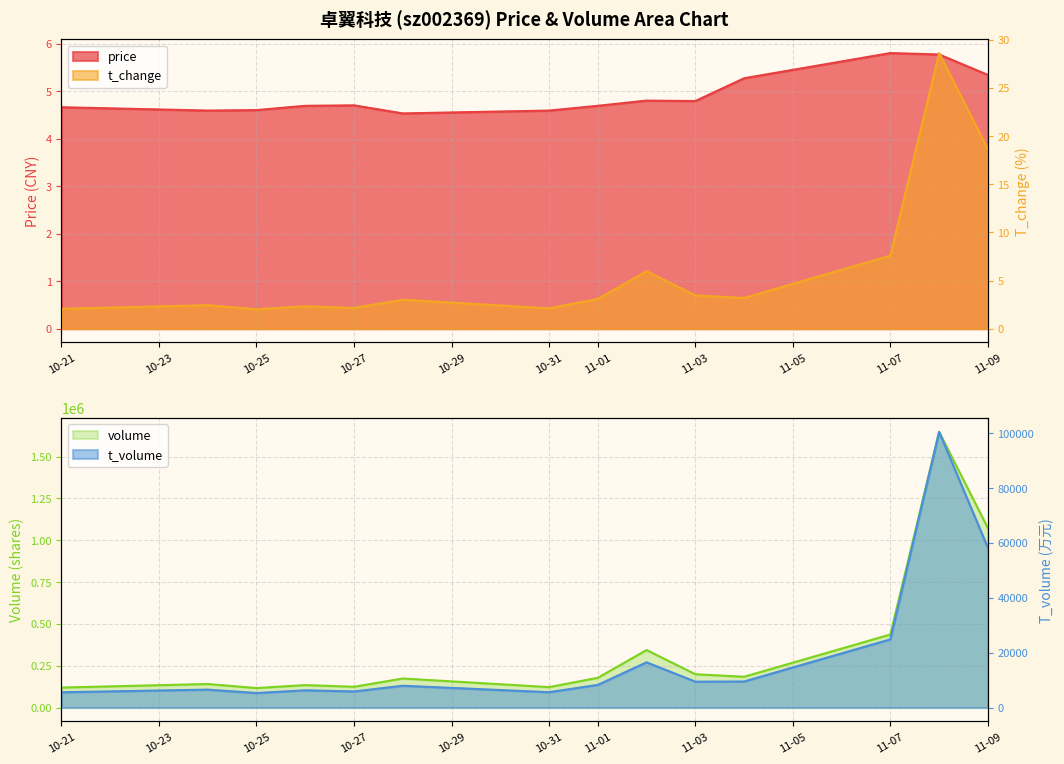

What position from the left is 2022-10-26?

4